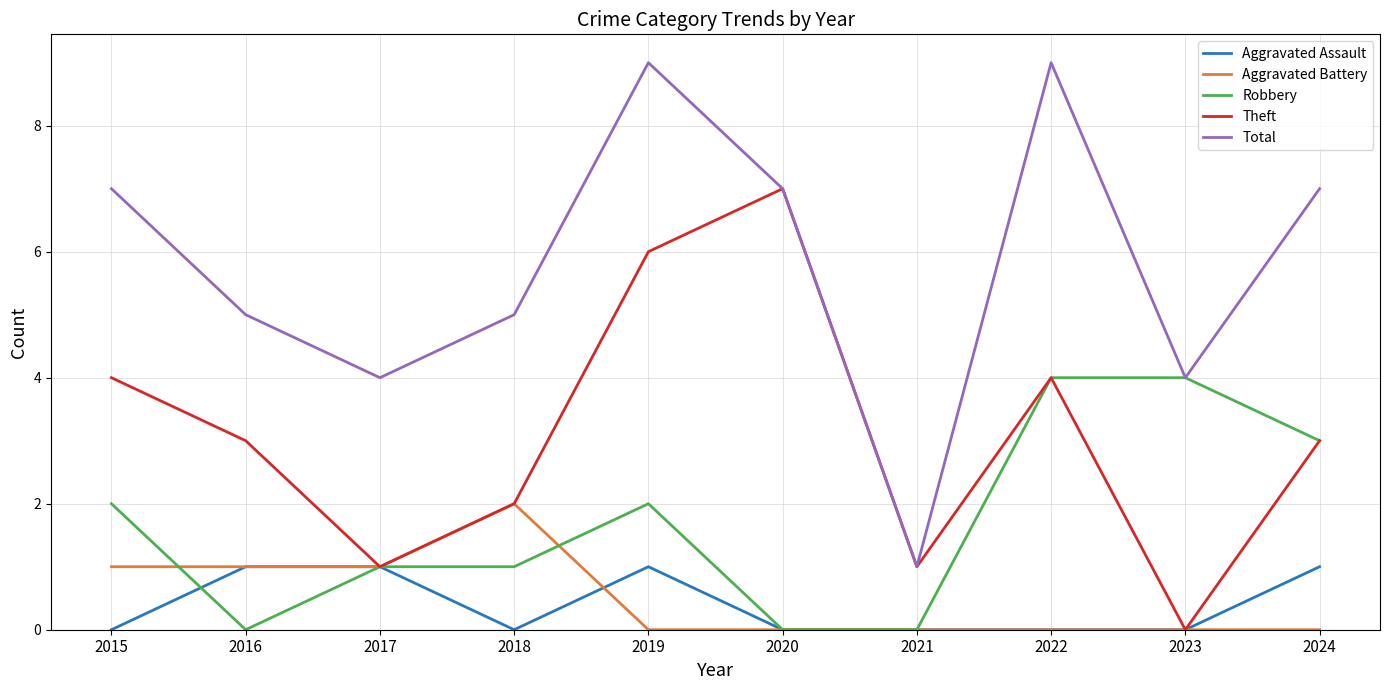

True or false: Aggravated Battery and Total cross at least once.

False